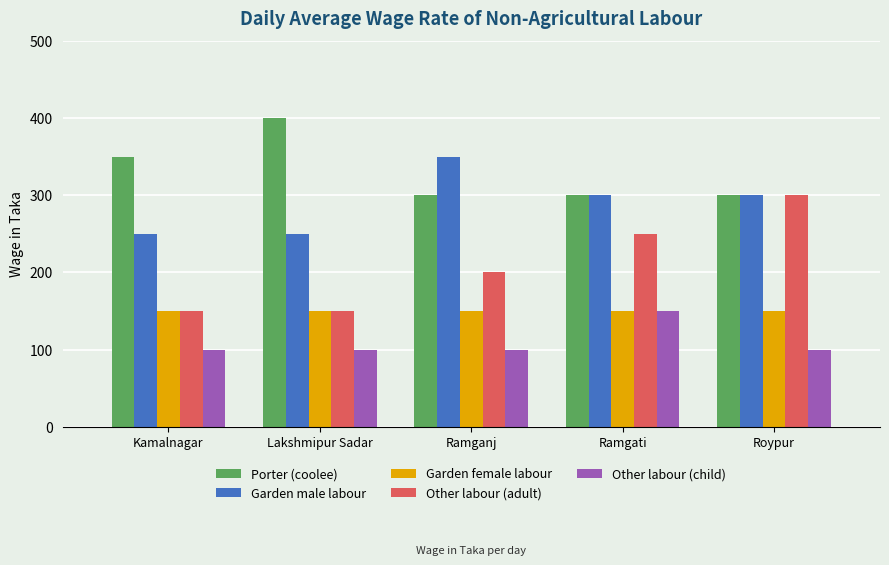

How many data points does each series have?

5